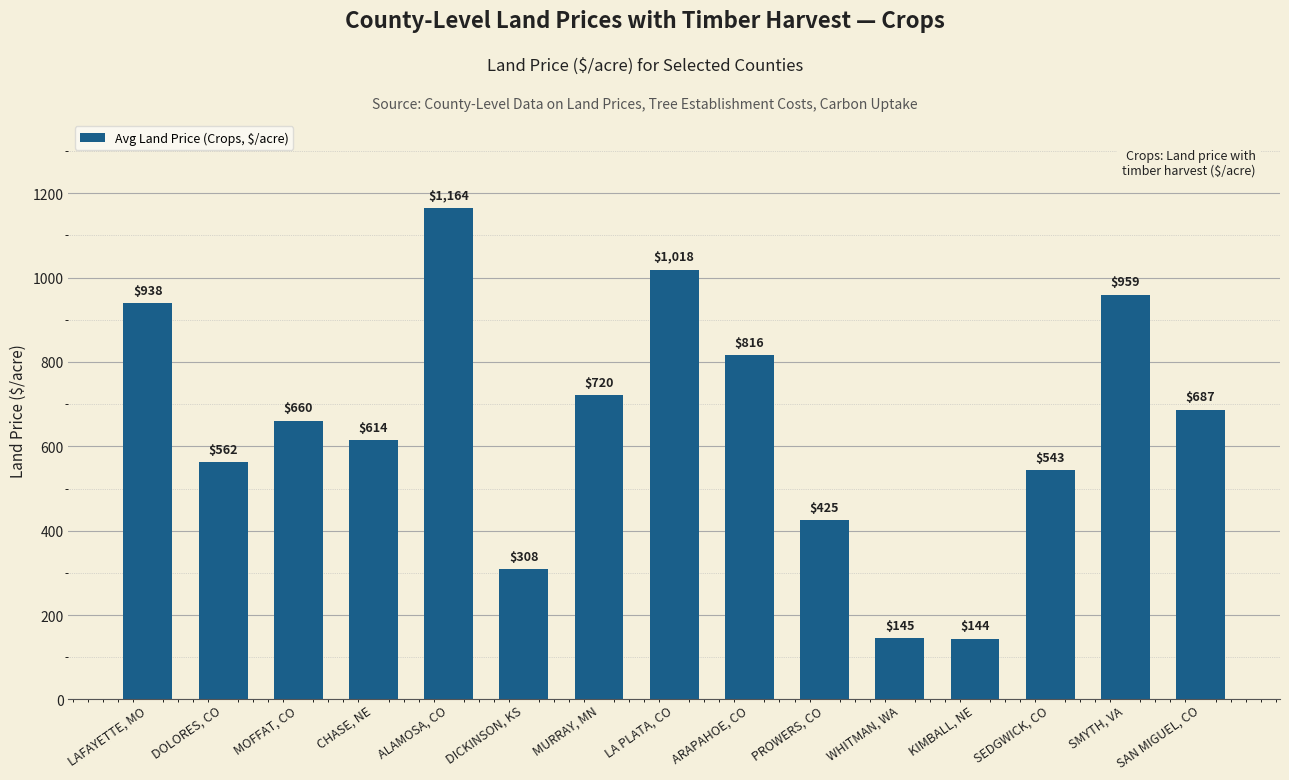

How many bars are there in total?

15